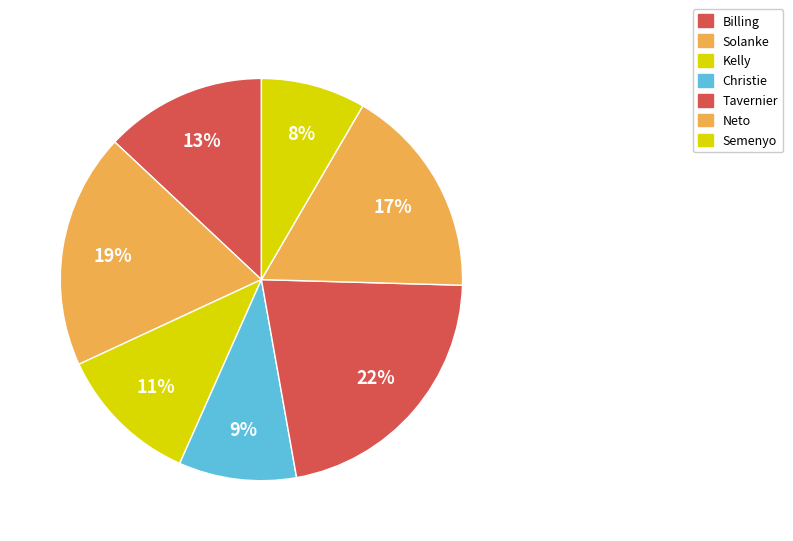

How many slices are in this pie chart?

7